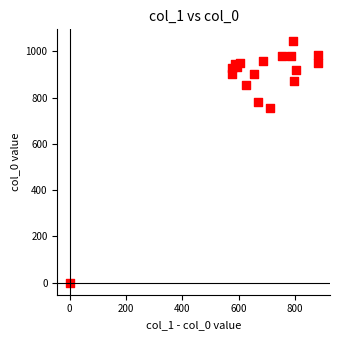

What Y value in the scatter plot is closest to 521?

756.7